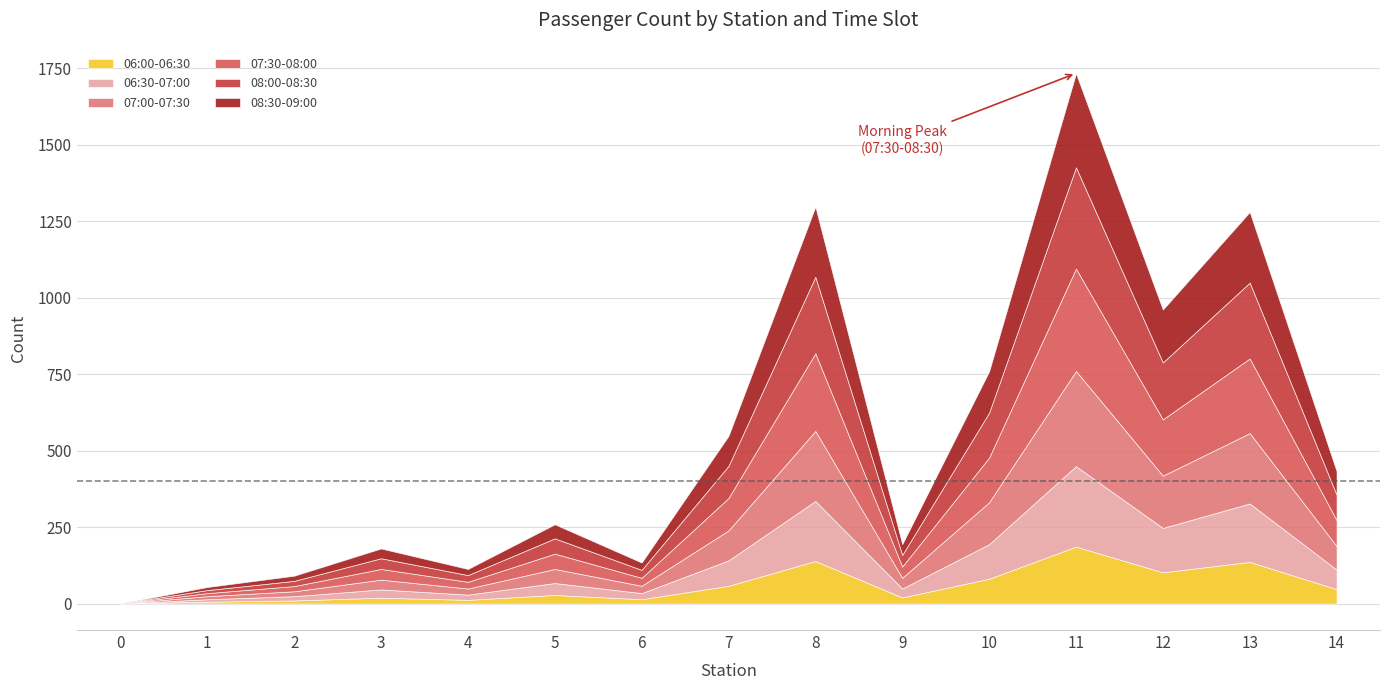

The 08:00-08:30 series shows 186 at 12. True or false?

True